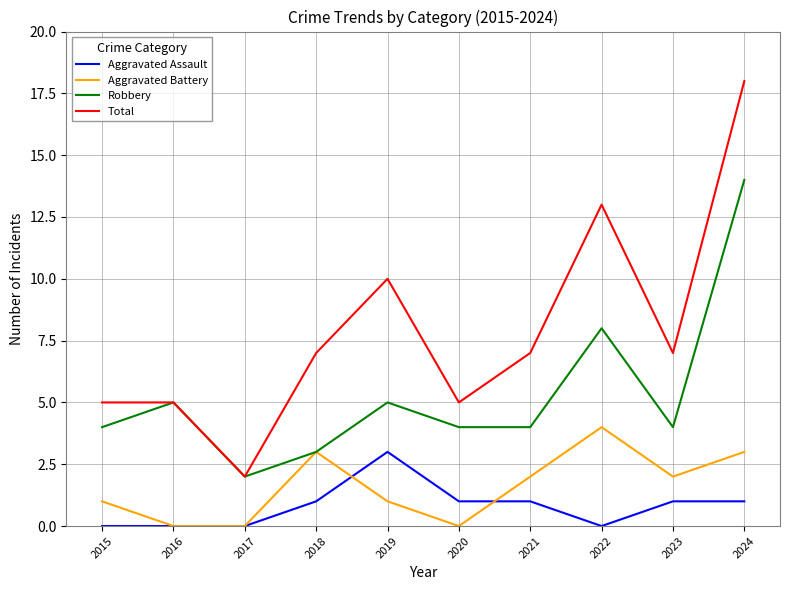

At 2021, list the series in order from largest to smallest.

Total, Robbery, Aggravated Battery, Aggravated Assault